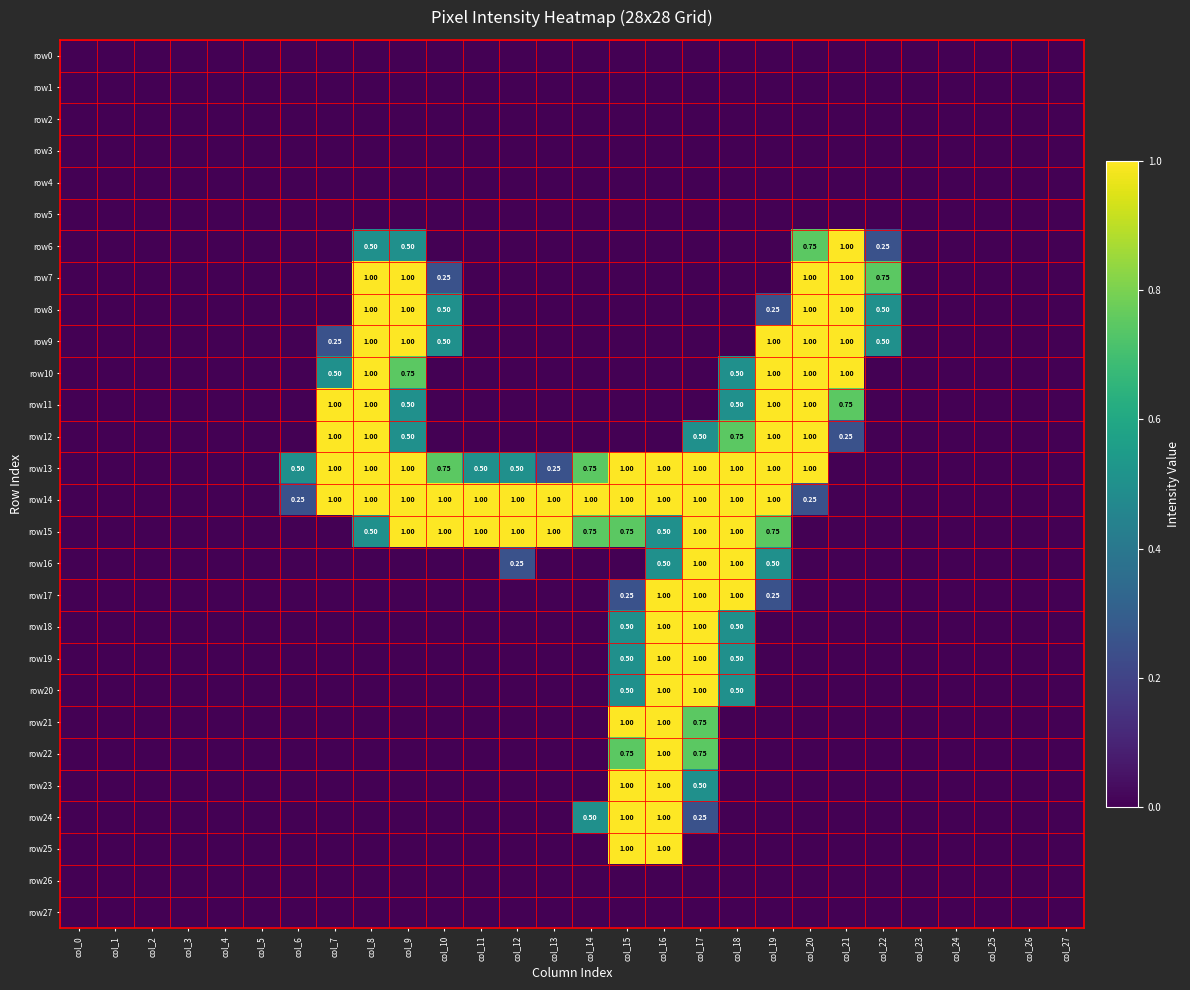

What is the difference between the highest and lowest values at col_18?

1.0